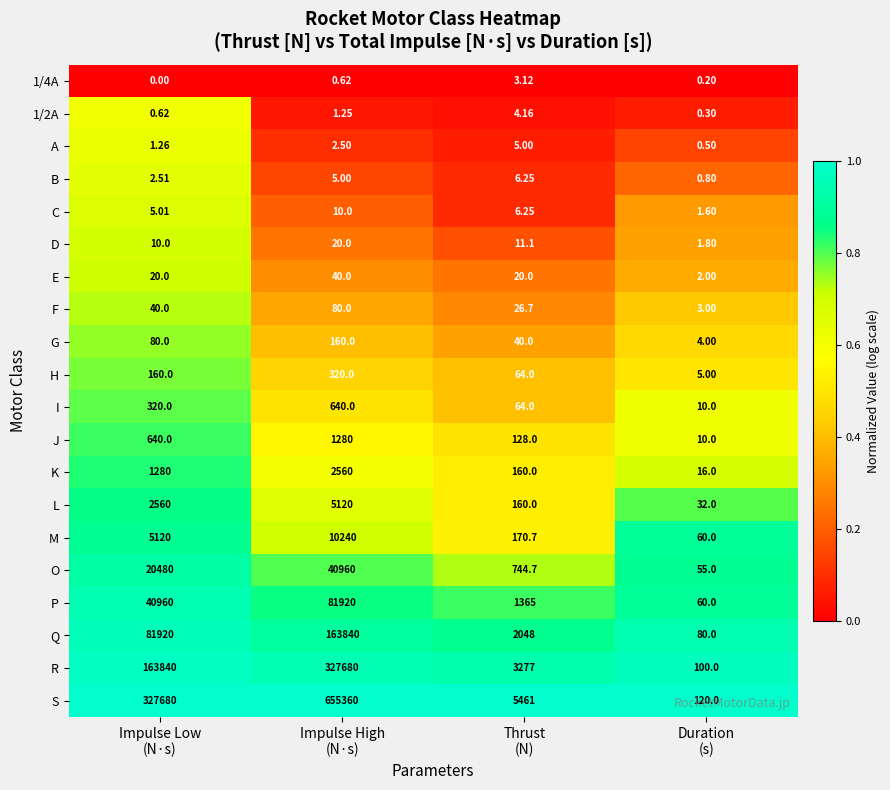

List the series in order of their peak value, lowest first.

1/4A, 1/2A, A, B, C, D, E, F, G, H, I, J, K, L, M, O, P, Q, R, S